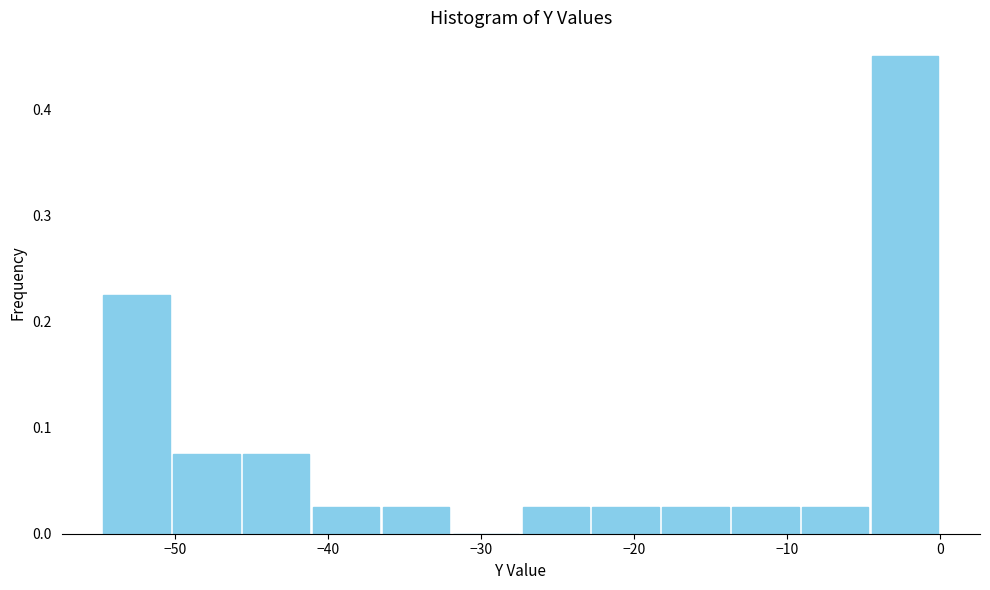

Which range on the x-axis has the tallest bar?

-5 to 0